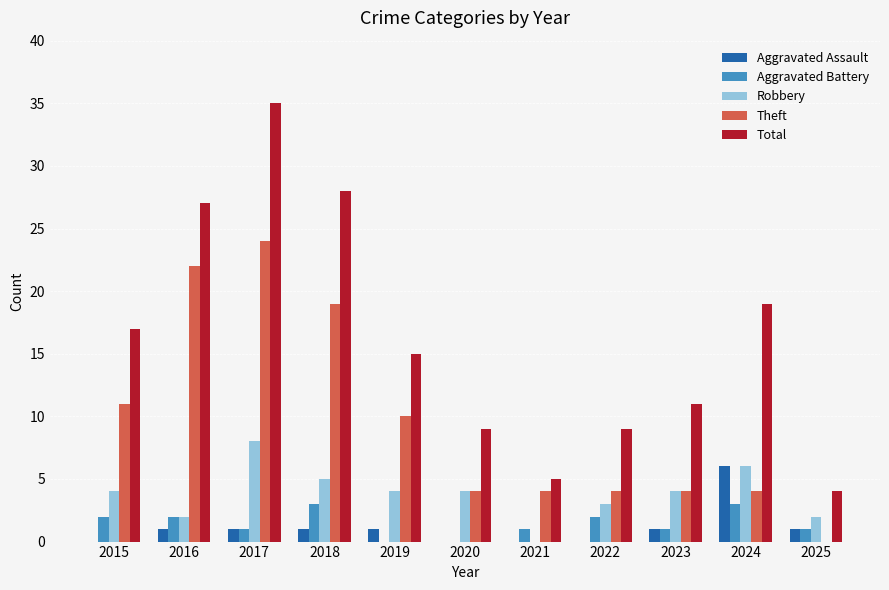

Reading left to right, what are all the values shown in this chart?

Aggravated Assault: 2015=0	2016=1	2017=1	2018=1	2019=1	2020=0	2021=0	2022=0	2023=1	2024=6	2025=1
Aggravated Battery: 2015=2	2016=2	2017=1	2018=3	2019=0	2020=0	2021=1	2022=2	2023=1	2024=3	2025=1
Robbery: 2015=4	2016=2	2017=8	2018=5	2019=4	2020=4	2021=0	2022=3	2023=4	2024=6	2025=2
Theft: 2015=11	2016=22	2017=24	2018=19	2019=10	2020=4	2021=4	2022=4	2023=4	2024=4	2025=0
Total: 2015=17	2016=27	2017=35	2018=28	2019=15	2020=9	2021=5	2022=9	2023=11	2024=19	2025=4